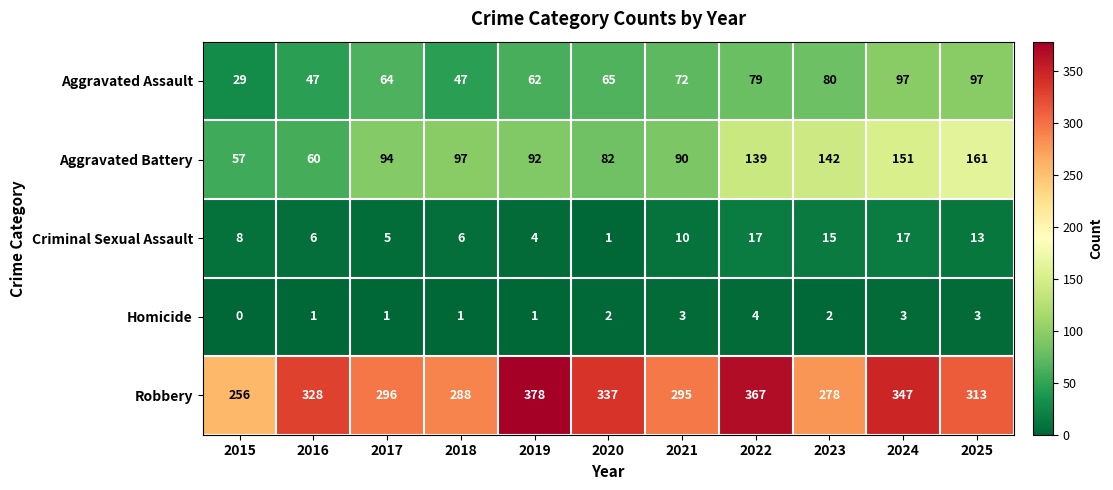

Is it true that Aggravated Battery equals 57 at 2015?

True